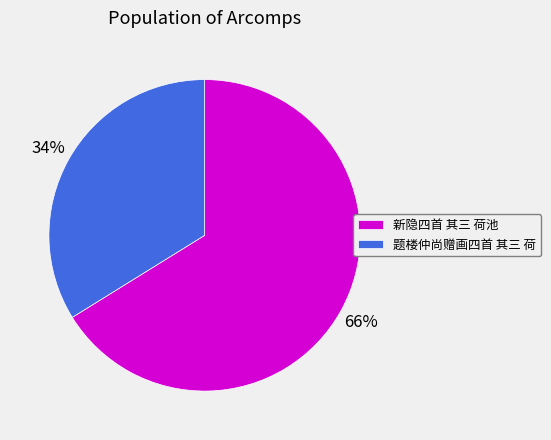

To the nearest percent, what portion does 题楼仲尚赠画四首 其三 荷 represent?

34%